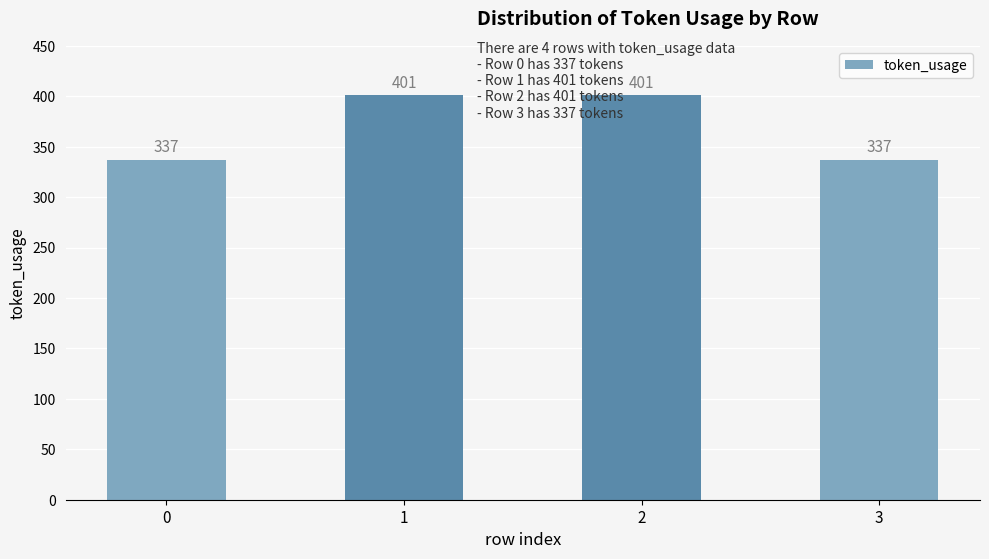

Which has a higher value, 0 or 2?

2